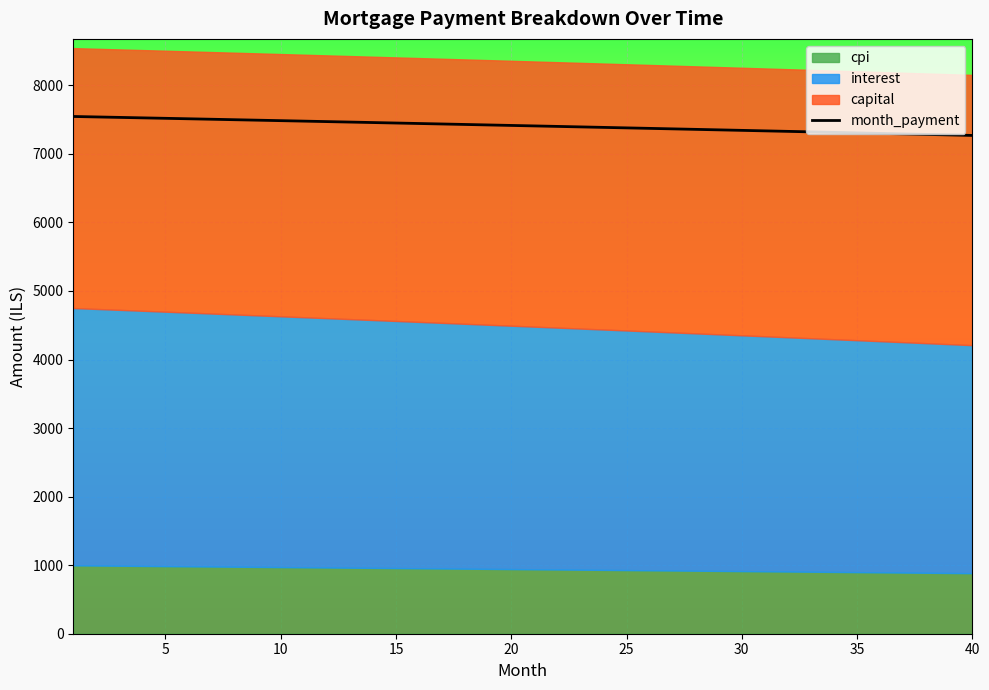

What is the maximum value shown in the chart?

7545.4